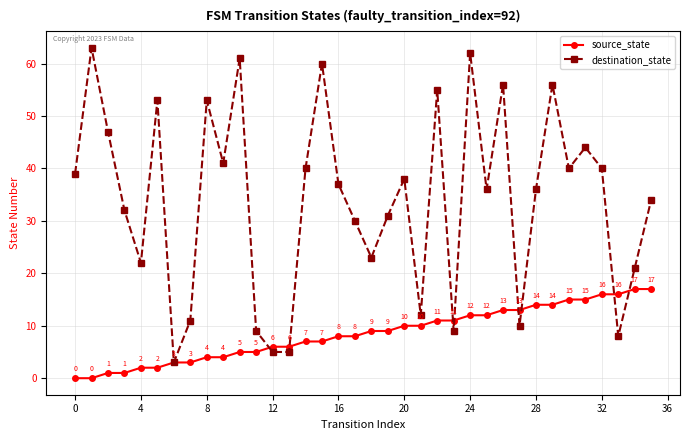

True or false: destination_state has more than 1 points higher than both neighbors.

True